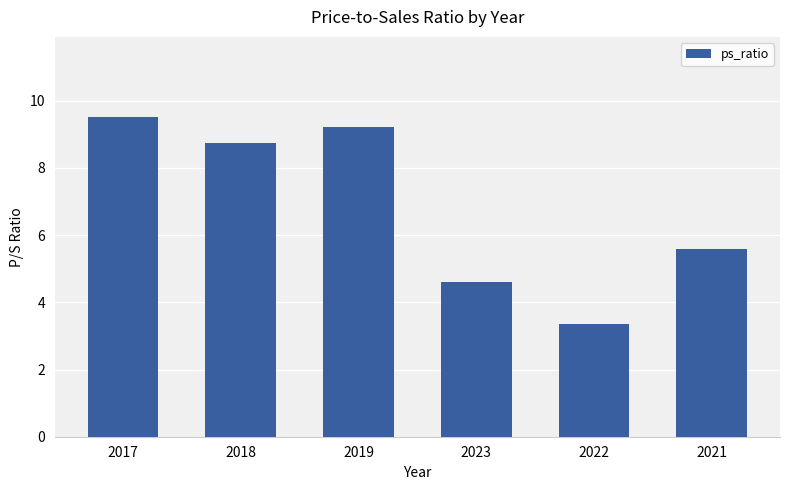

Which has a higher value, 2018 or 2022?

2018